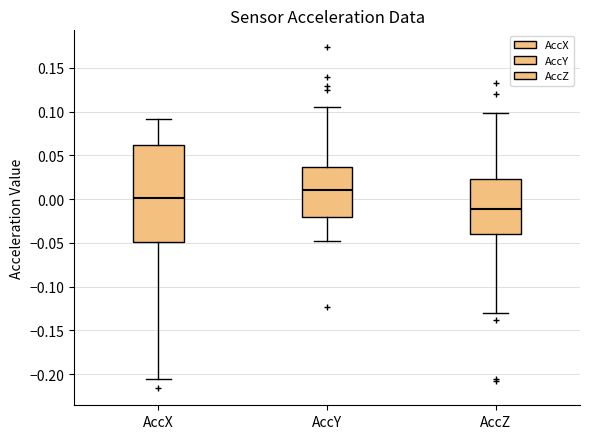

Where does the lower whisker of the box for AccY end on the y-axis? The values are not printed on the chart, so give them approximately, as read against the axis.

-0.045